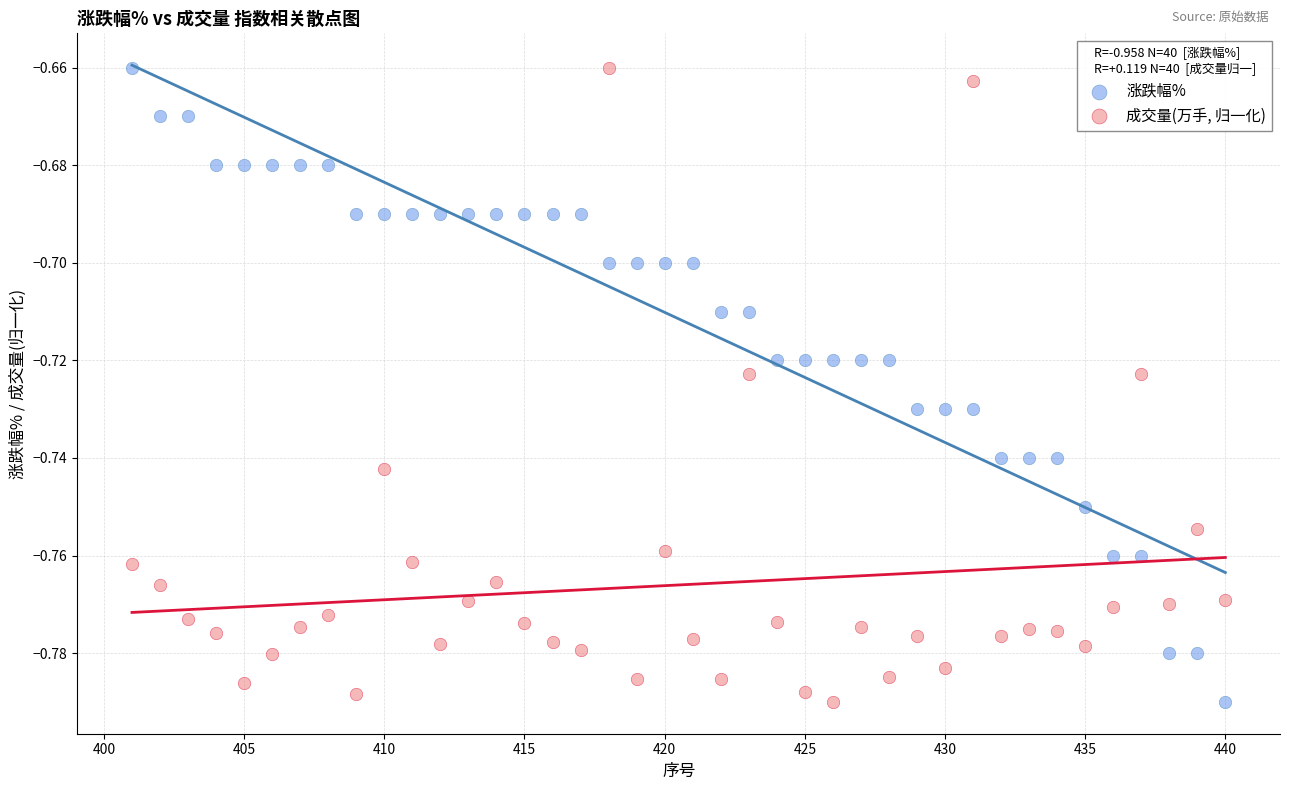

Across all data points, what is the range of X values (max minus min)?

39.0